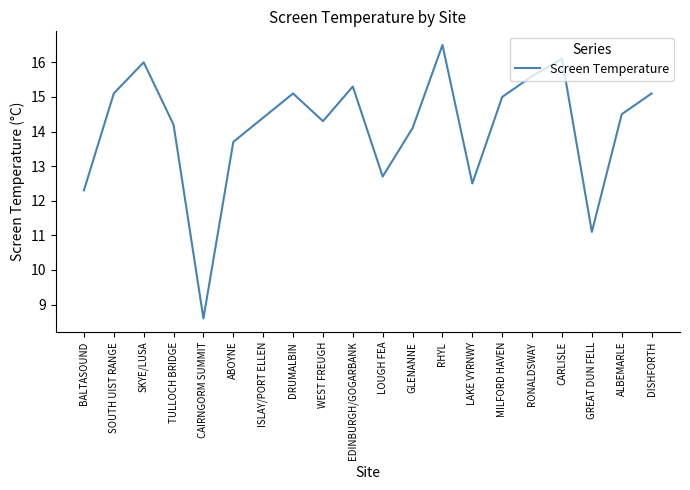

Is it true that the value at LAKE VYRNWY is 21.8?

False